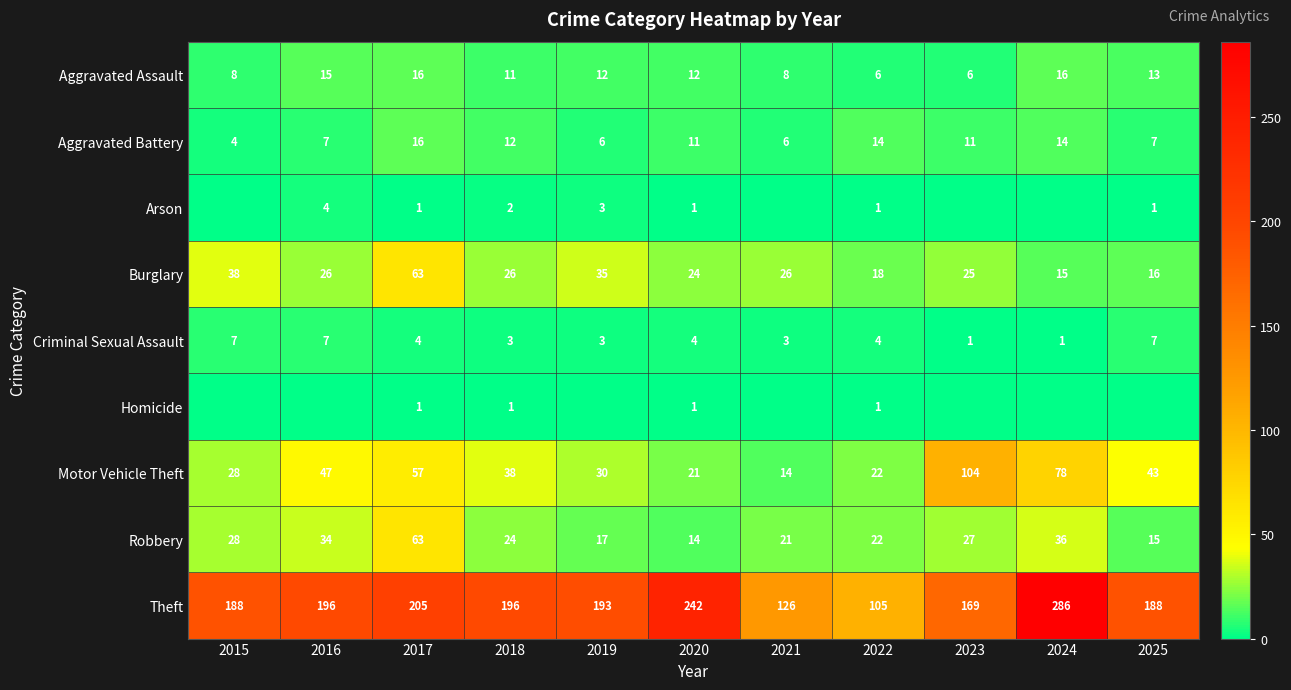

At how many categories does at least one series exceed 151?

9